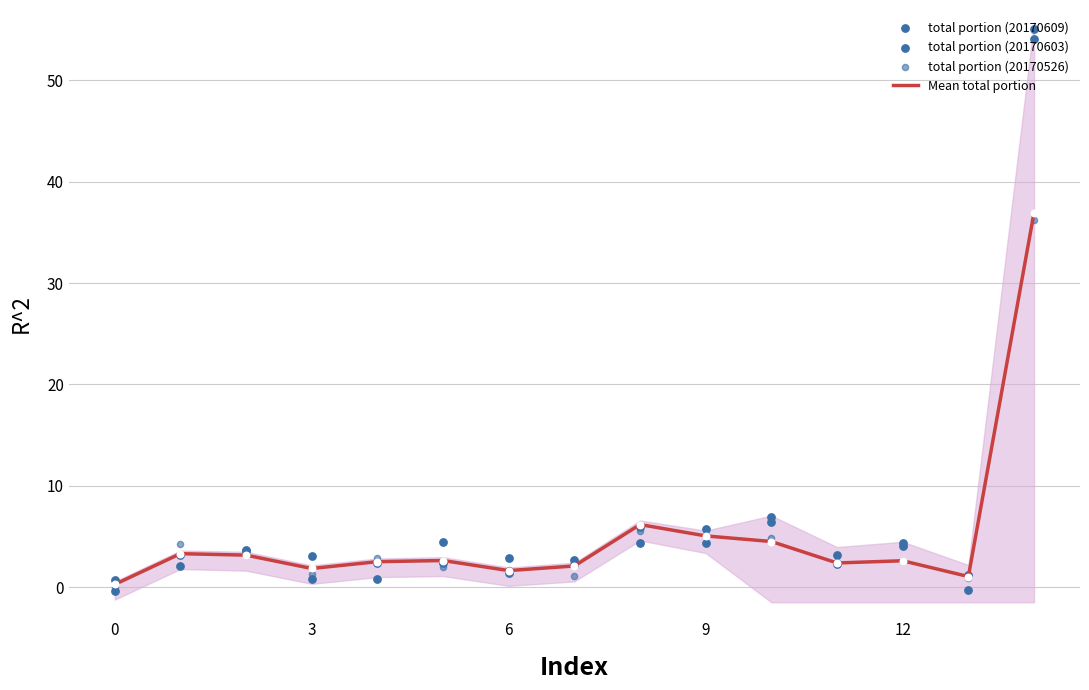

Which series has the largest total across all categories?

total portion (20170609)